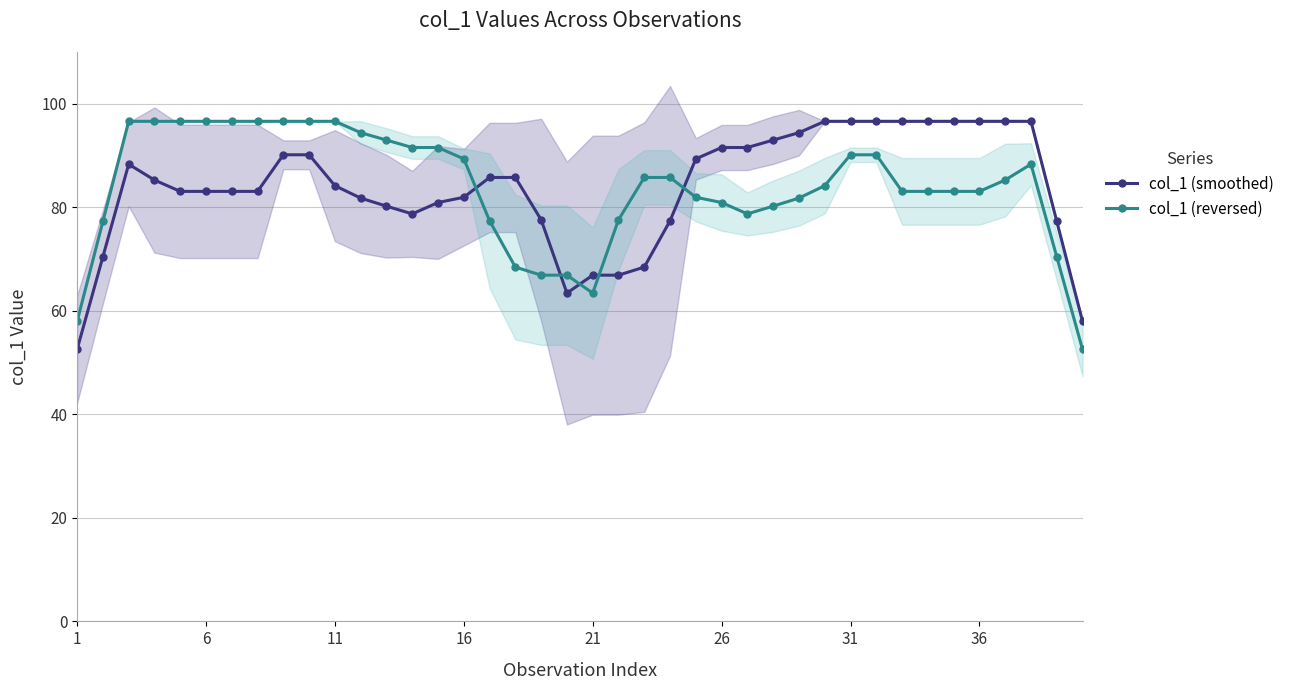

Which series has the largest range (max minus min)?

col_1 (smoothed)